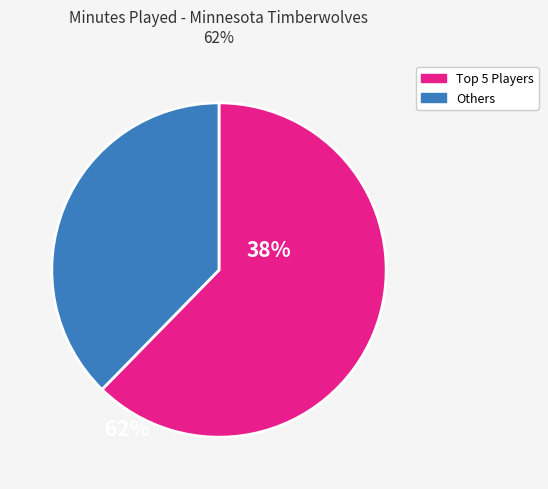

Is there any slice that represents more than half of the pie?

Yes